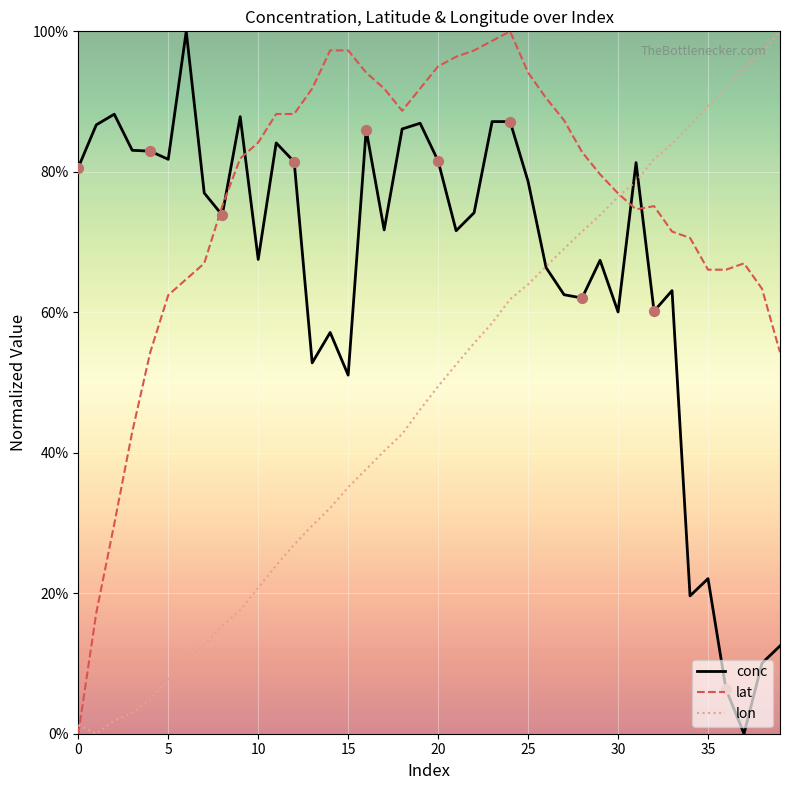

Which series has the largest total across all categories?

lat